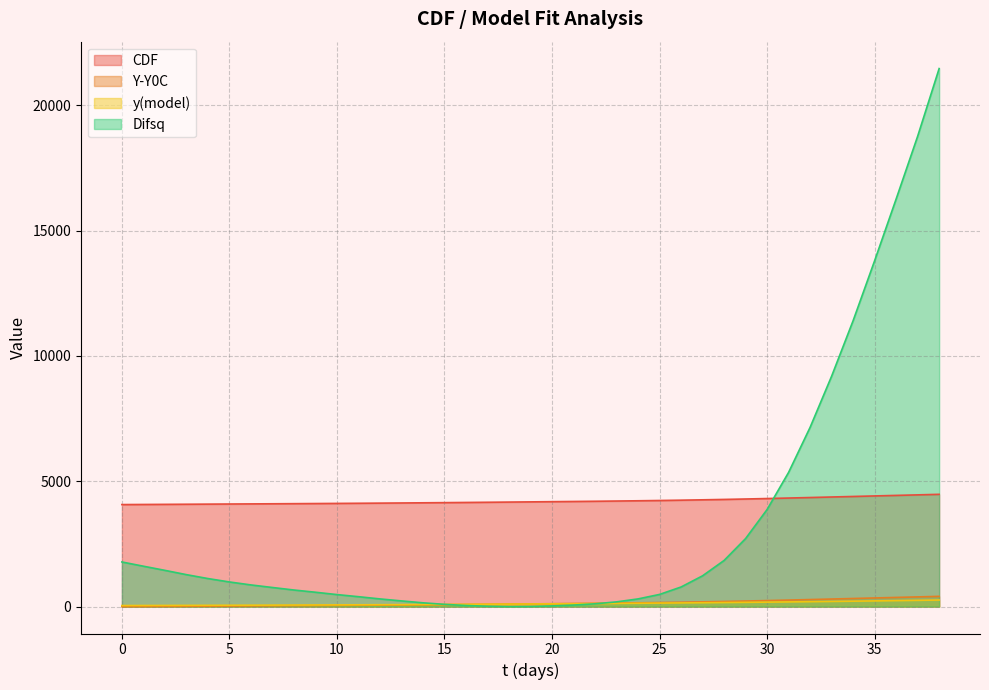

Which series has the largest range (max minus min)?

Difsq